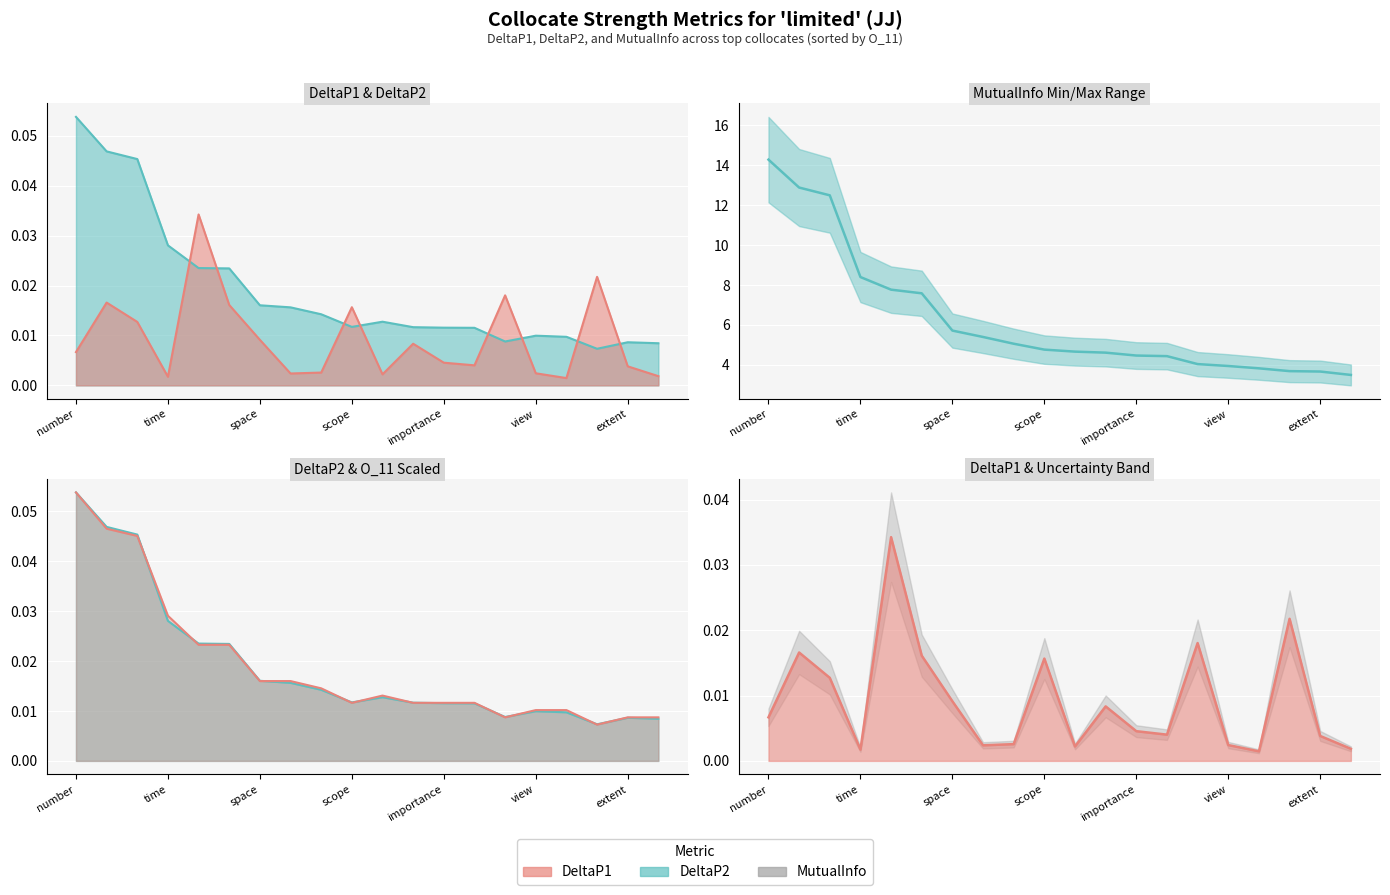

What is the value of the 11th point from the left?

4.7